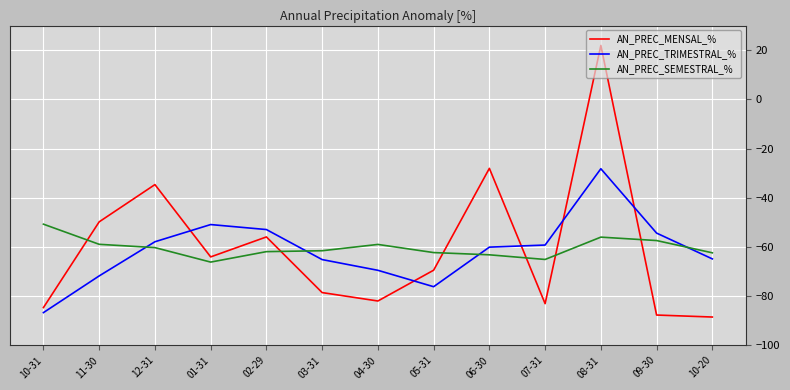

Count the number of categories in the chart.

13